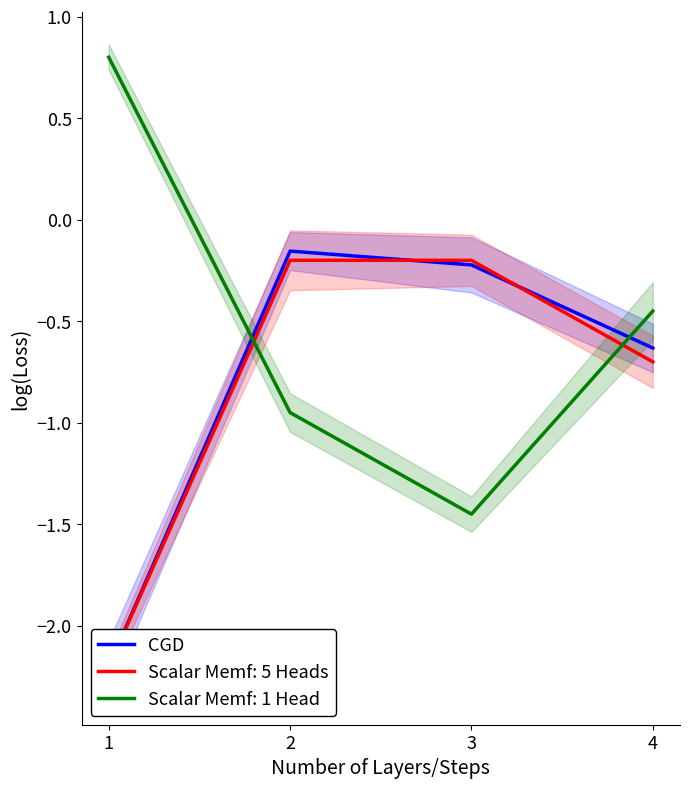

What is the value of the 3rd point from the left?

-0.2